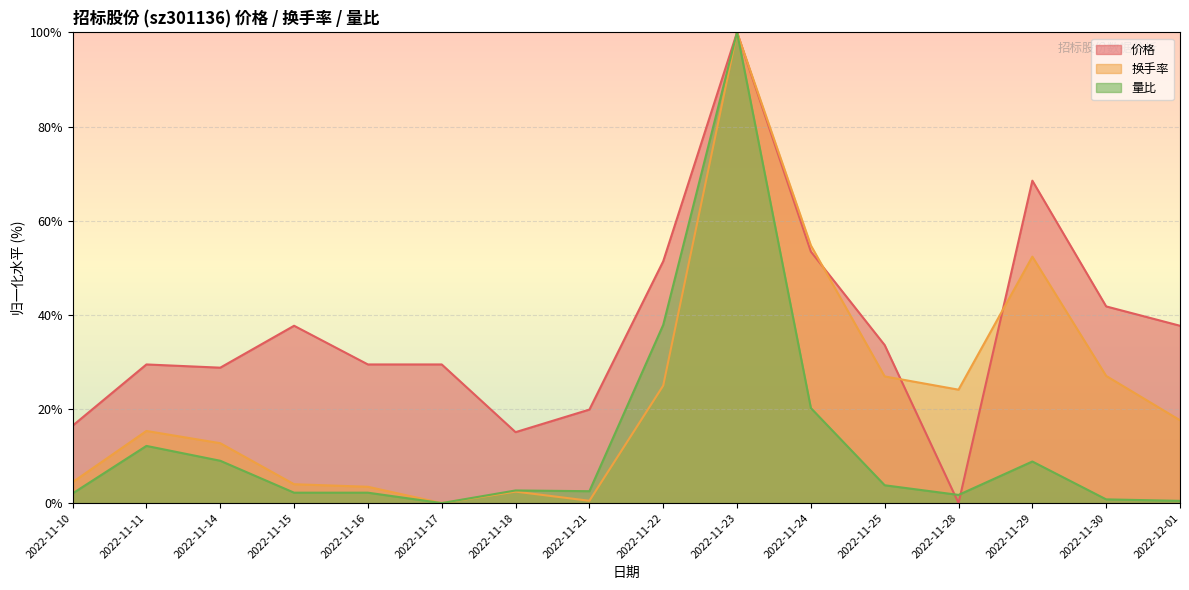

What is the average value of the 价格 series?

37.0